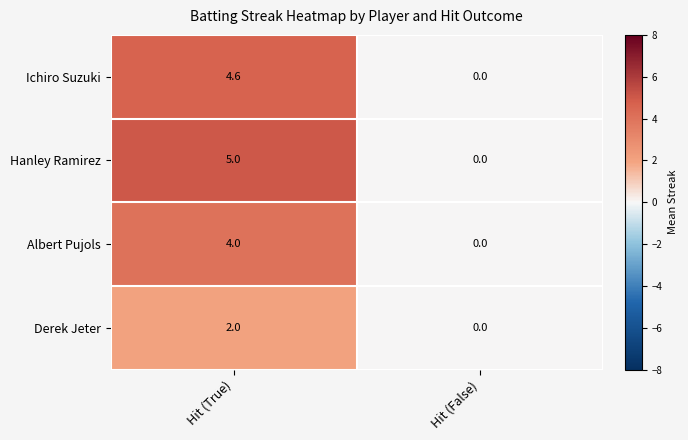

At which label is Ichiro Suzuki closest to 2?

Hit (False)